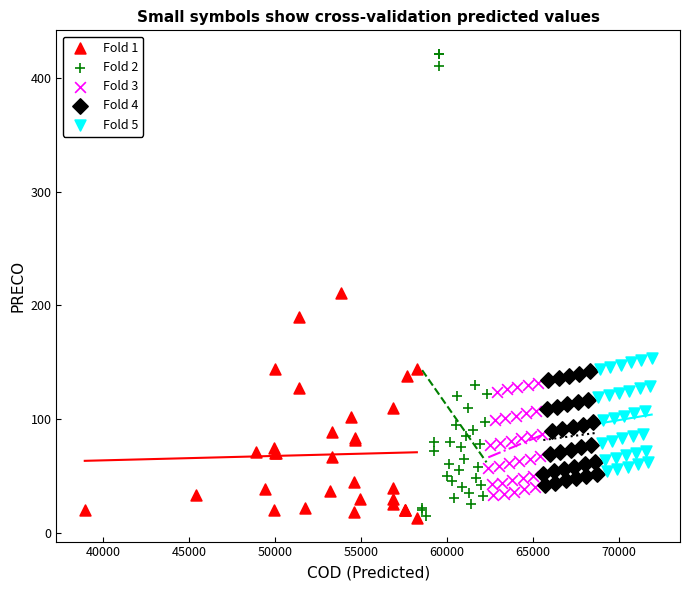

Which series has the widest spread of Y values?

Fold 2